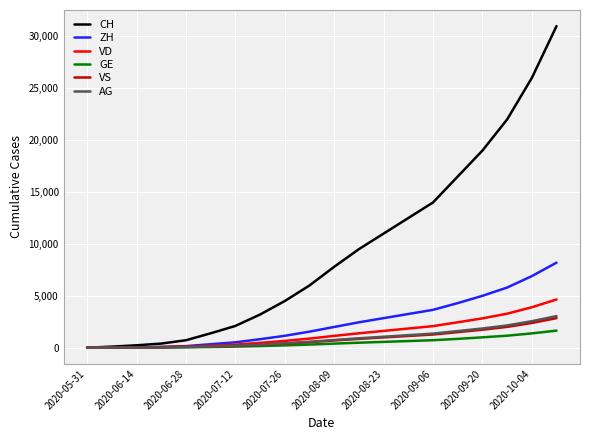

What is the sum of all ZH values?

49072